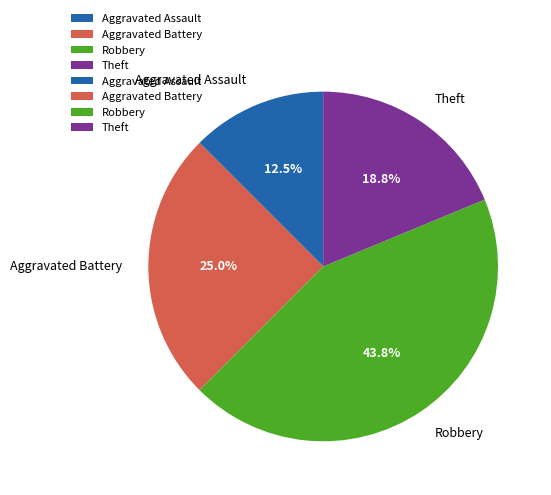

To the nearest percent, what is the difference between the largest and smallest slice percentages?

31%